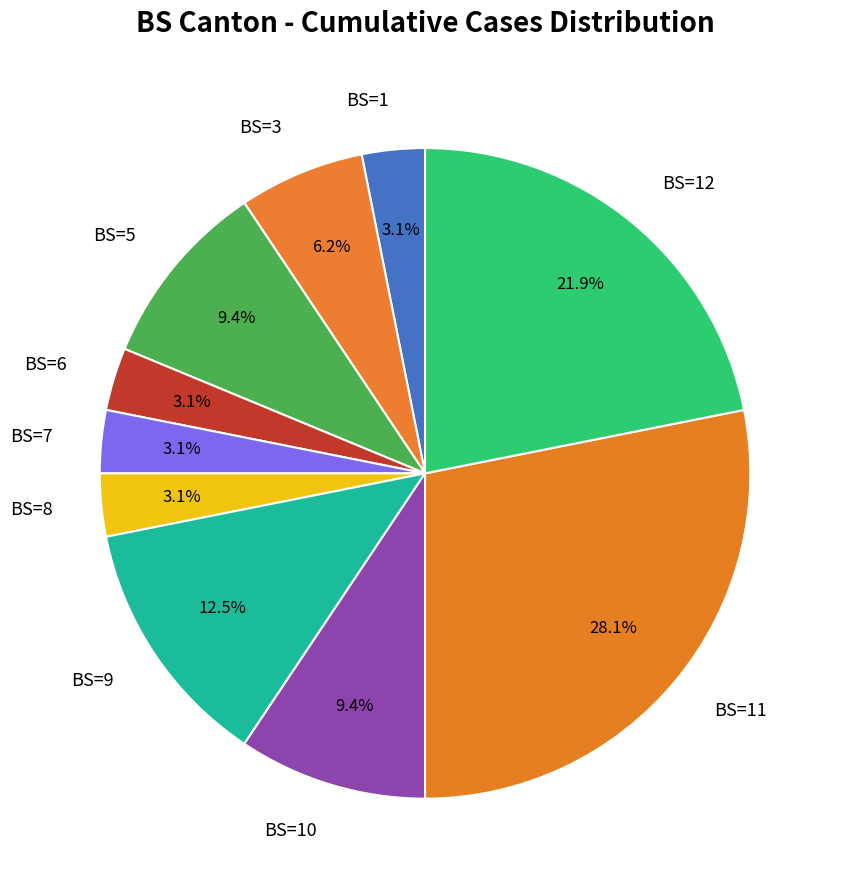

What is the largest slice in the pie chart?

BS=11